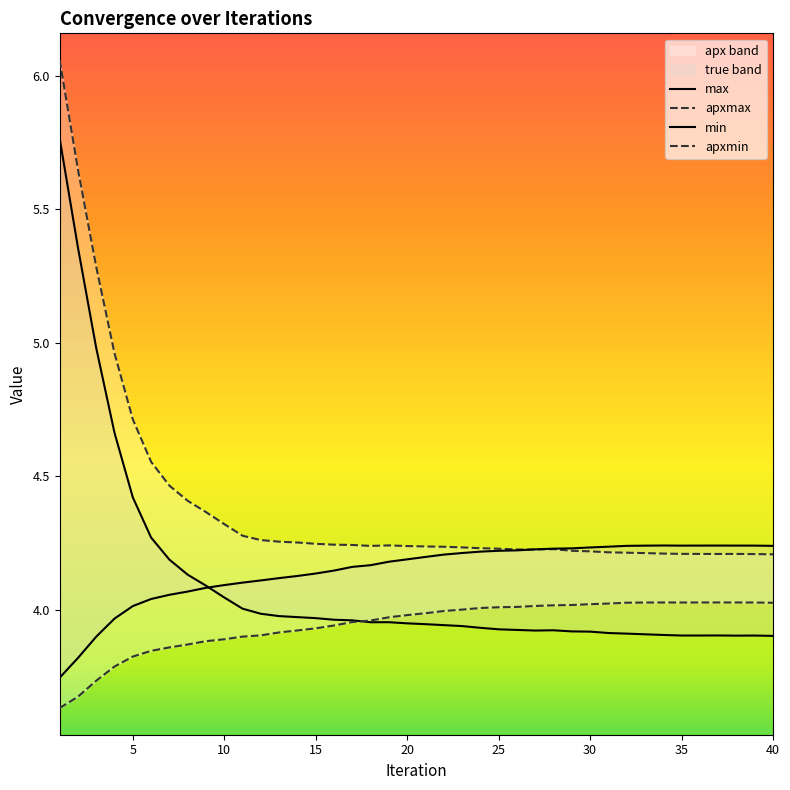

Between 7 and 21, which is larger?

7